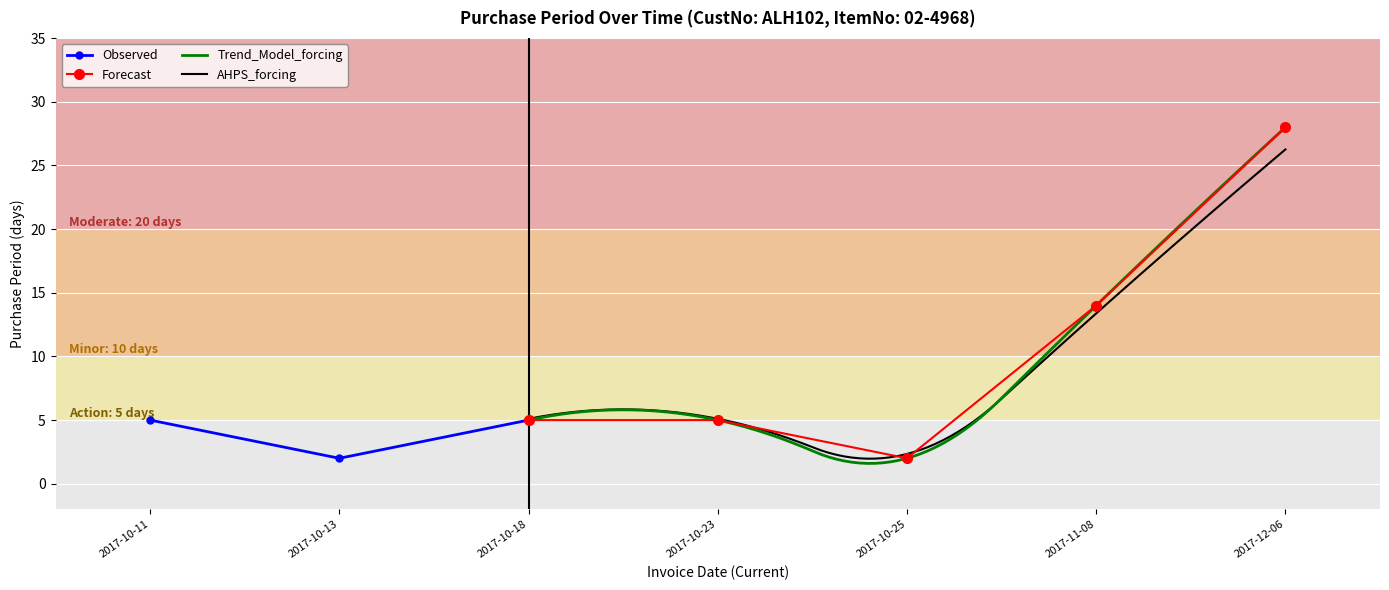

What is the change in value from 2017-10-18 to 2017-12-06?

+23